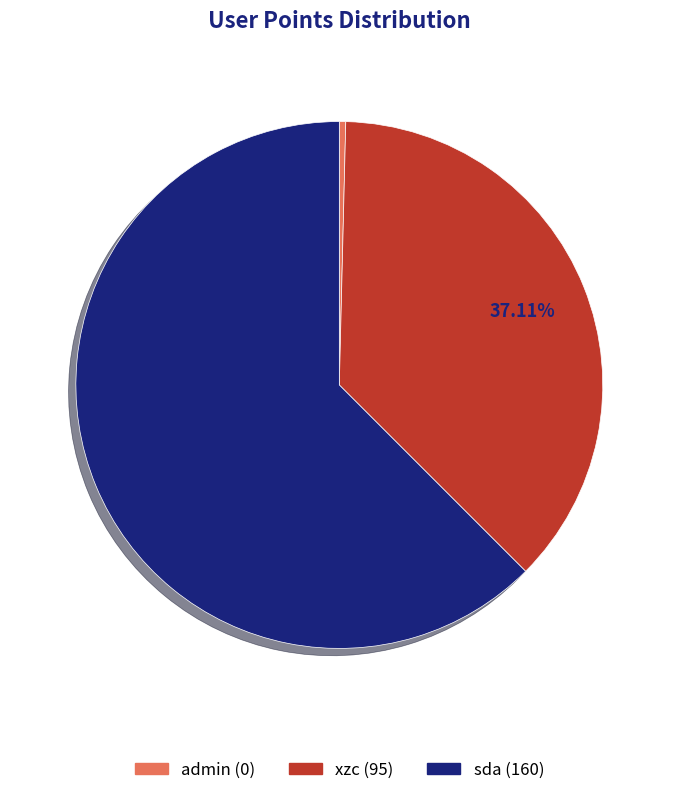

To the nearest percent, what is the average slice percentage?

33%